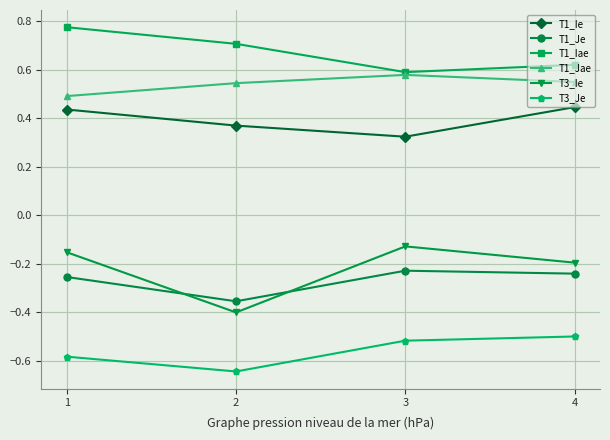

How many interior local valleys does the T3_Je series have?

1